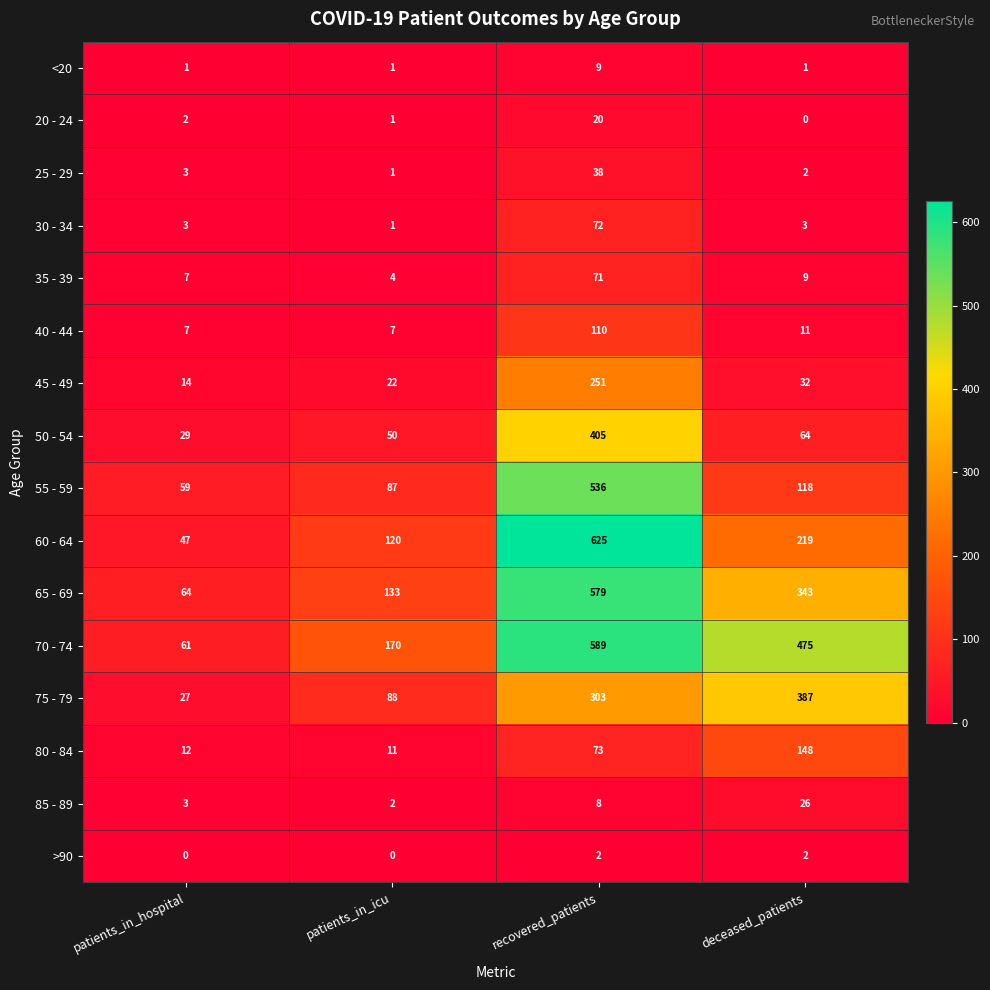

Which label corresponds to the largest value in the chart?

recovered_patients